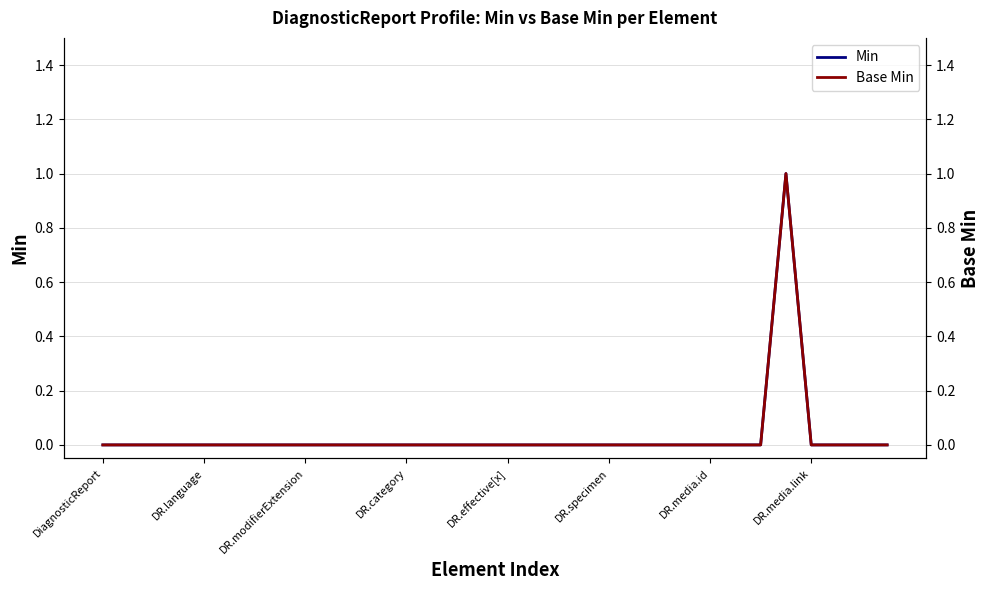

Rank the categories by Base Min value from lowest to highest.

DiagnosticReport, DR.language, DR.modifierExtension, DR.category, DR.effective[x], DR.specimen, DR.media.id, DR.media.link, 8, 9, 10, 11, 12, 13, 14, 15, 16, 17, 18, 19, 20, 21, 22, 23, 24, 25, 26, 28, 29, 30, 31, 27